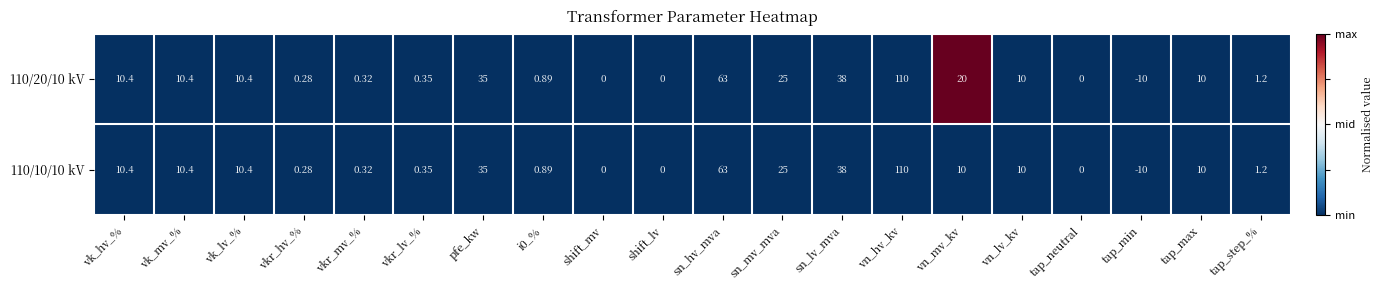

Where is 110/20/10 kV nearest to the value 50?

sn_lv_mva